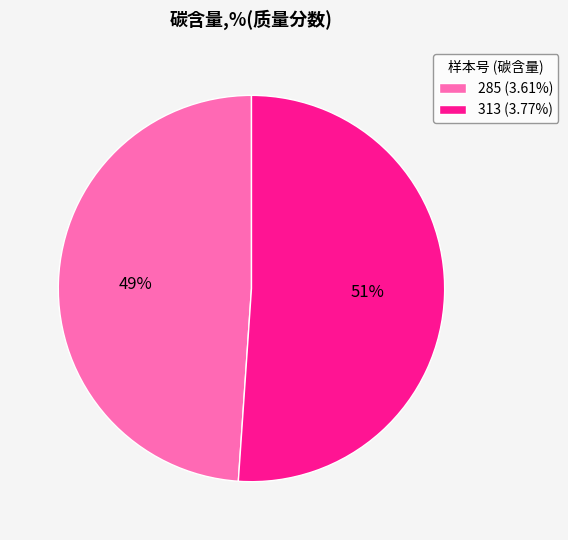

What percentage is the 285 (3.61%) slice, to the nearest percent?

49%